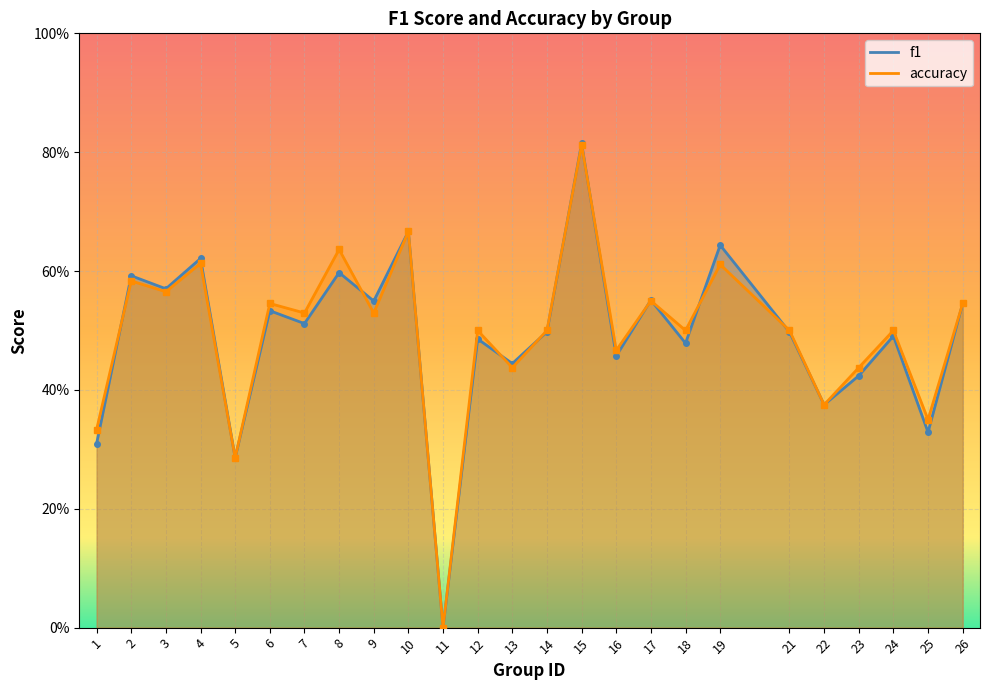

Which category has the highest value in the f1 series?

15